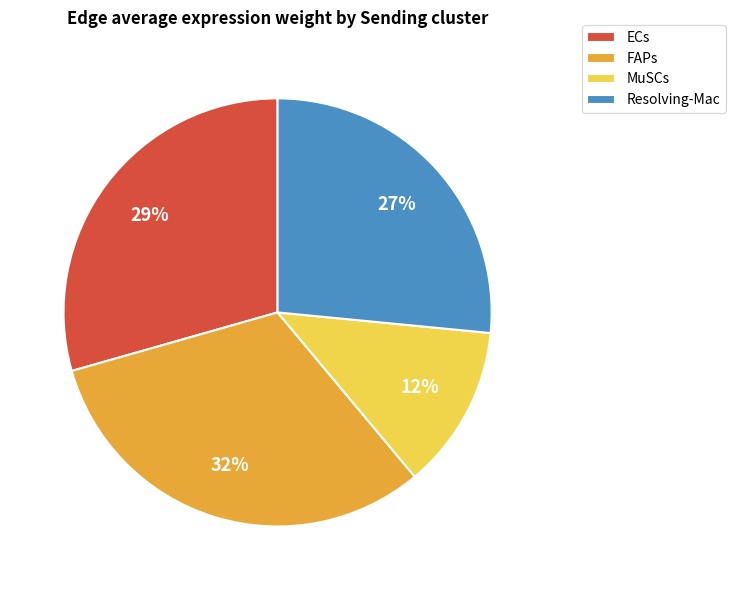

Which has a higher value, FAPs or MuSCs?

FAPs